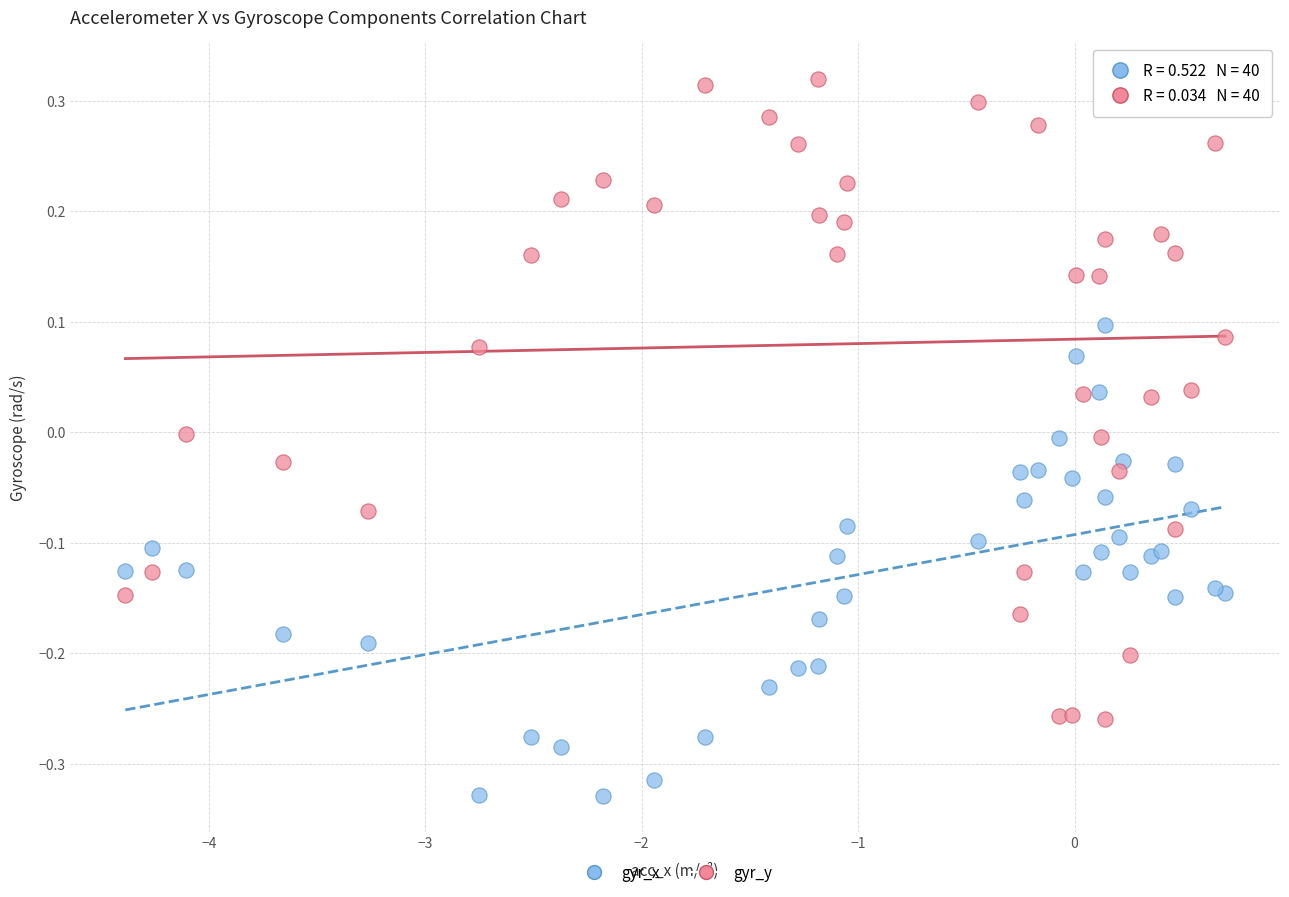

Which series contains the highest Y value?

gyr_y